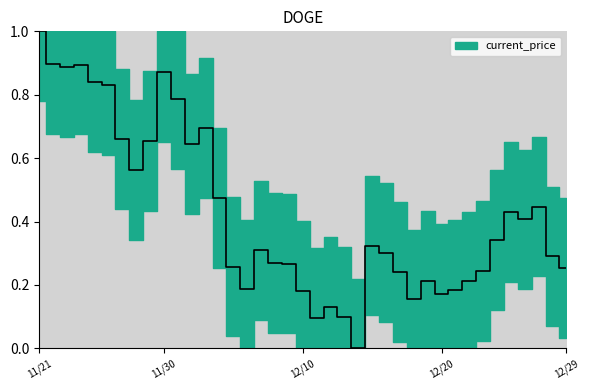

Where is the first local minimum?

11/23